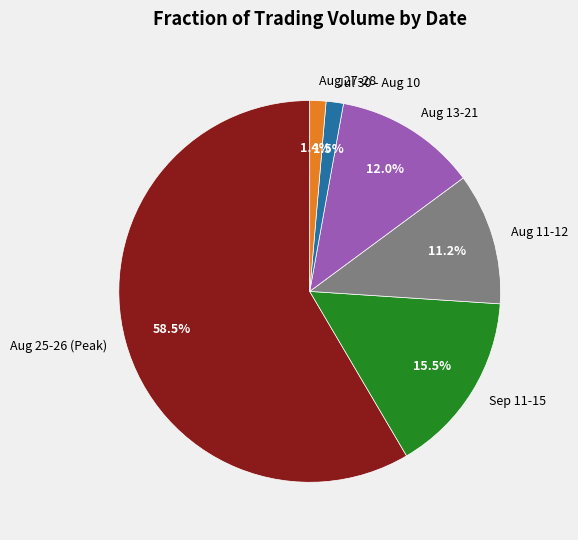

How many segments does this pie chart have?

6